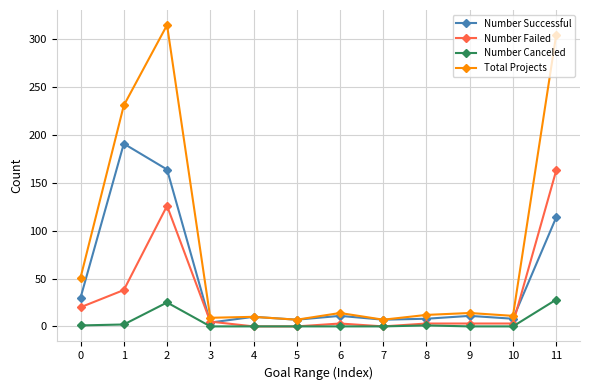

What are all the series names shown in the legend?

Number Successful, Number Failed, Number Canceled, Total Projects